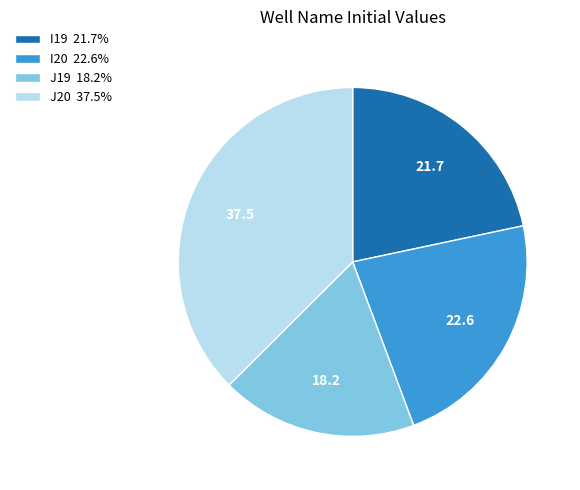

Do I19 21.7% and J19 18.2% together represent more than half of the pie?

No